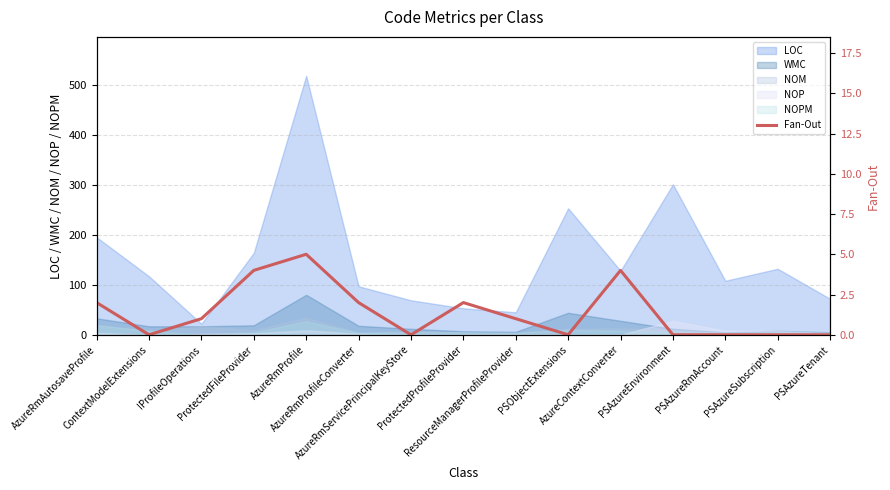

List the labels in order of value, smallest first.

ContextModelExtensions, AzureRmServicePrincipalKeyStore, PSObjectExtensions, PSAzureEnvironment, PSAzureRmAccount, PSAzureSubscription, PSAzureTenant, IProfileOperations, ResourceManagerProfileProvider, AzureRmAutosaveProfile, AzureRmProfileConverter, ProtectedProfileProvider, ProtectedFileProvider, AzureContextConverter, AzureRmProfile